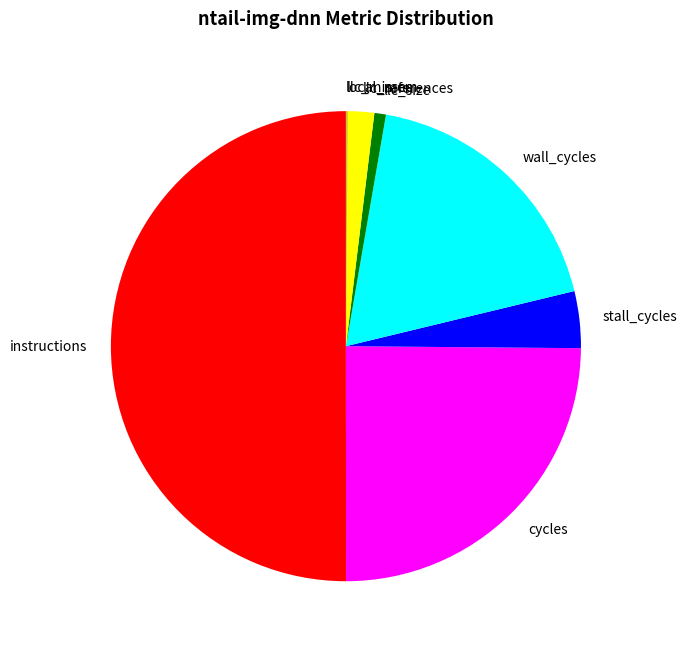

Which category has the biggest portion of the pie?

instructions